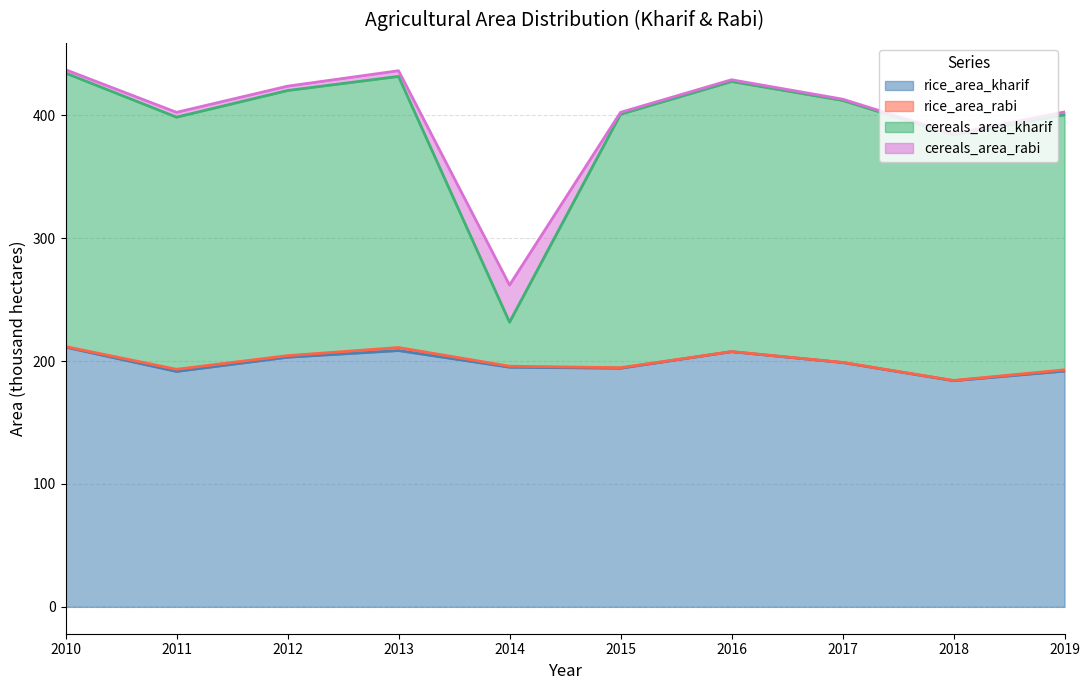

The rice_area_kharif series shows 317.0 at 2019. True or false?

False